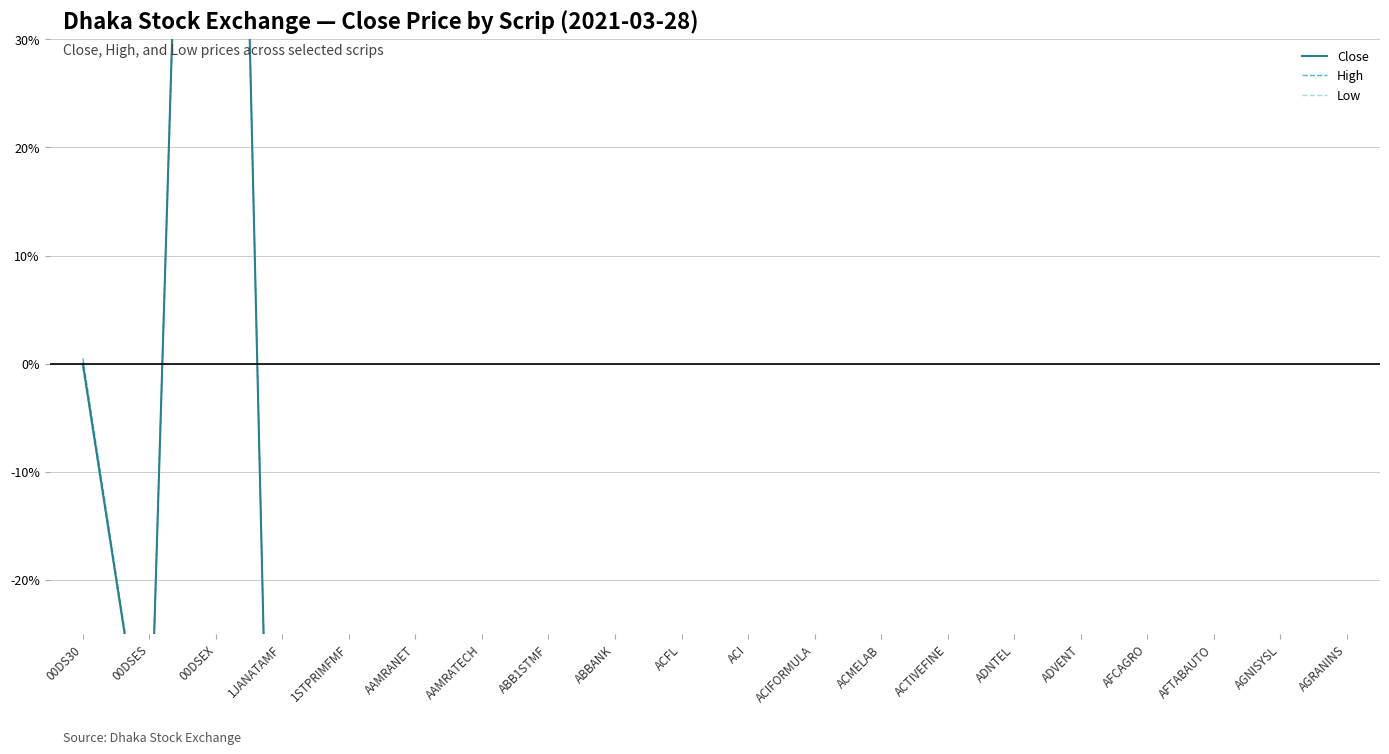

What are all the series names shown in the legend?

Close, High, Low